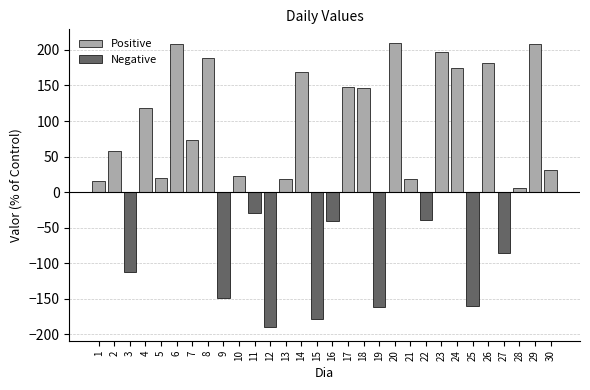

What is the difference between the Negative values at 22 and 30?

39